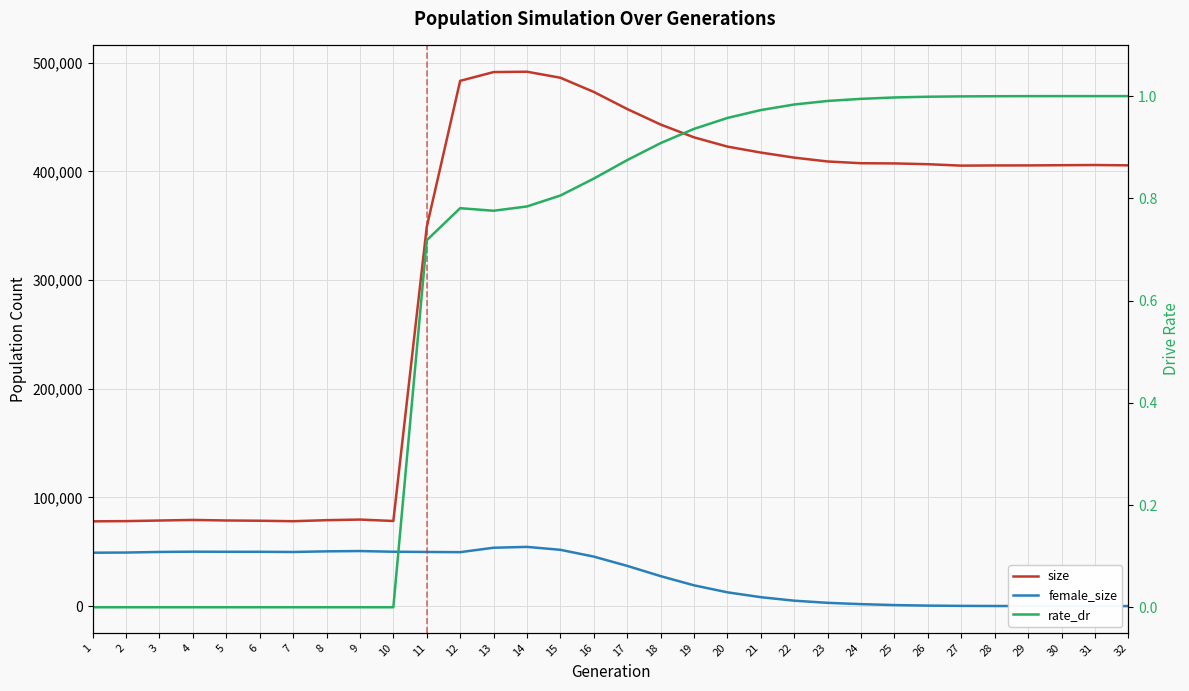

True or false: rate_dr has more than 0 points higher than both neighbors.

True